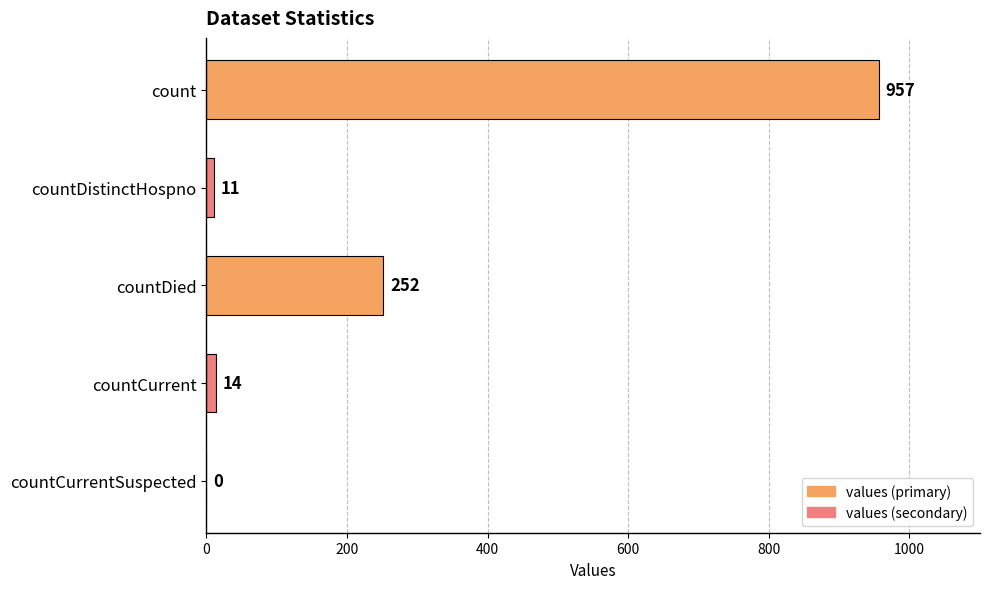

Are the bars horizontal?

Yes